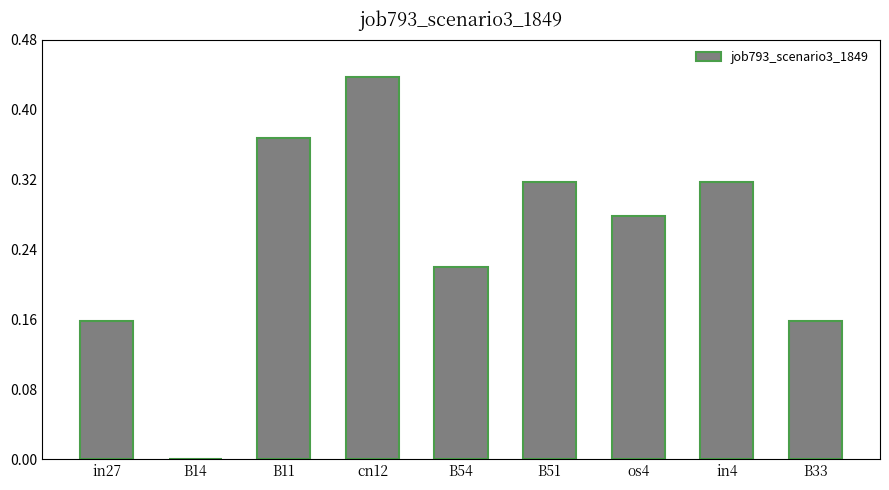

How many positive values are there?

8